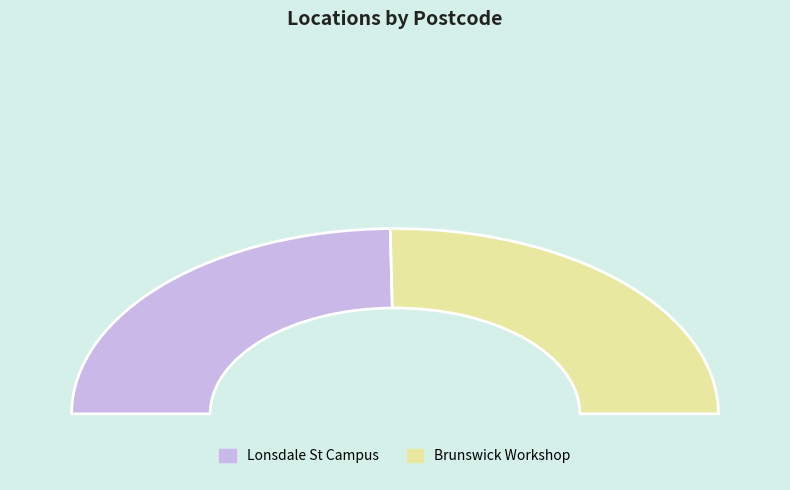

What percentage is NOT represented by Lonsdale St Campus?

50.5%